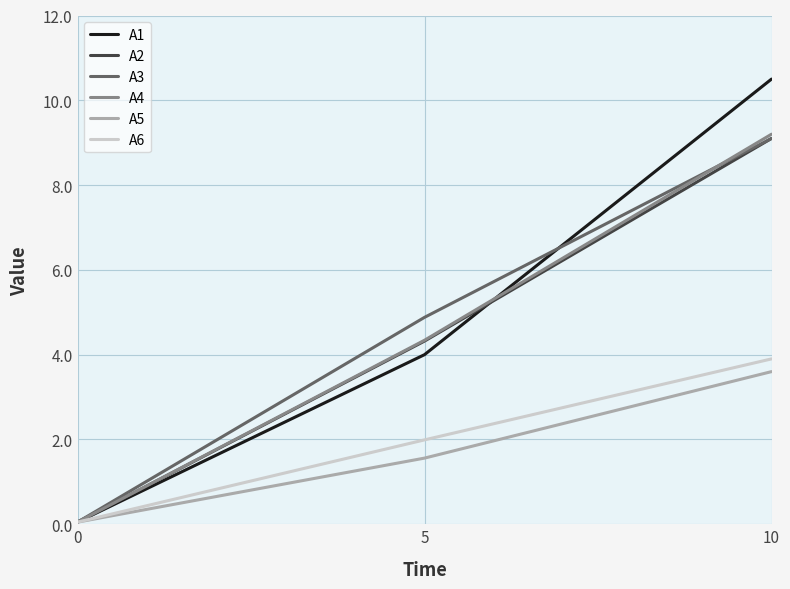

Count the number of data series in this chart.

6